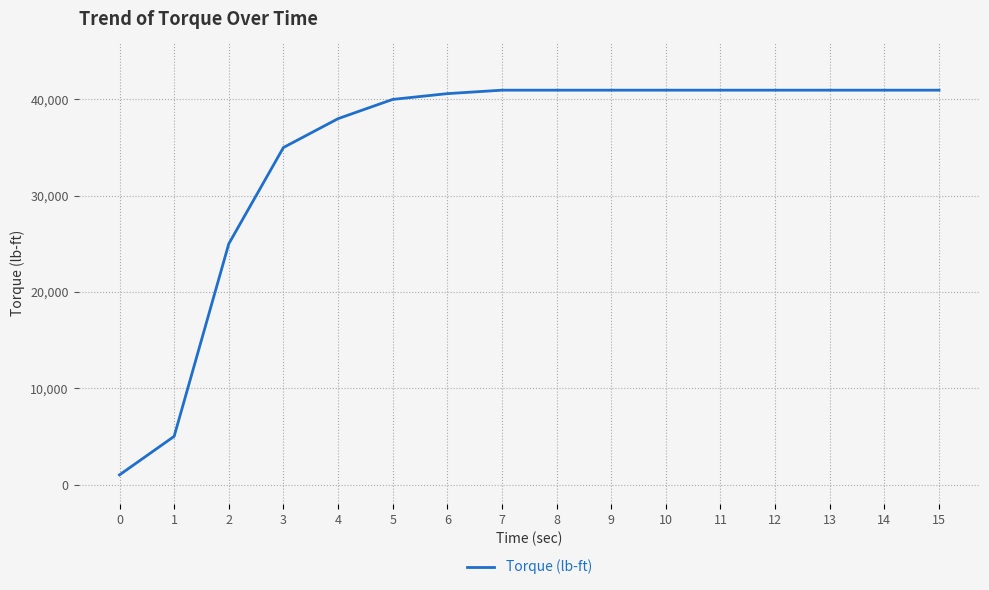

What is the minimum value shown in the chart?

1000